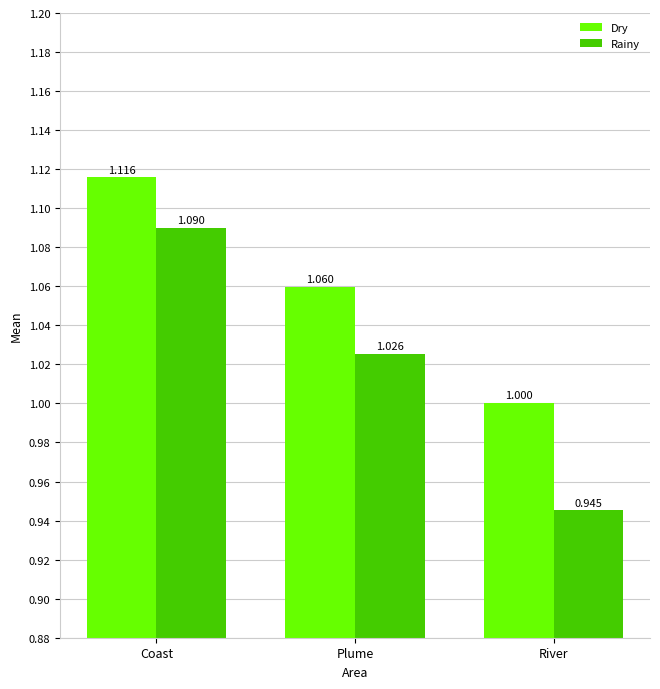

Which series has the largest range (max minus min)?

Rainy